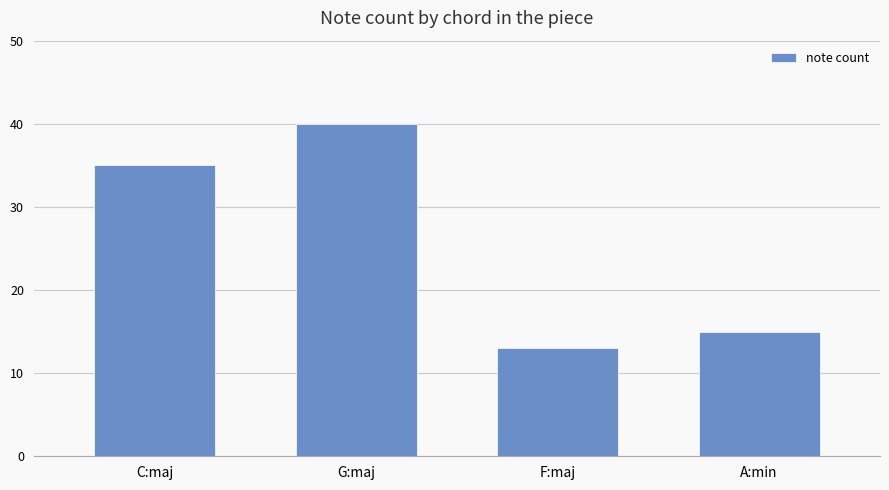

How many categories are shown in the chart?

4